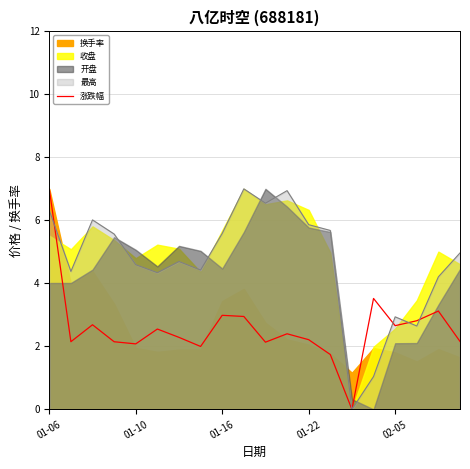

The value of 涨跌幅 at 01-10 is 2.1. True or false?

True